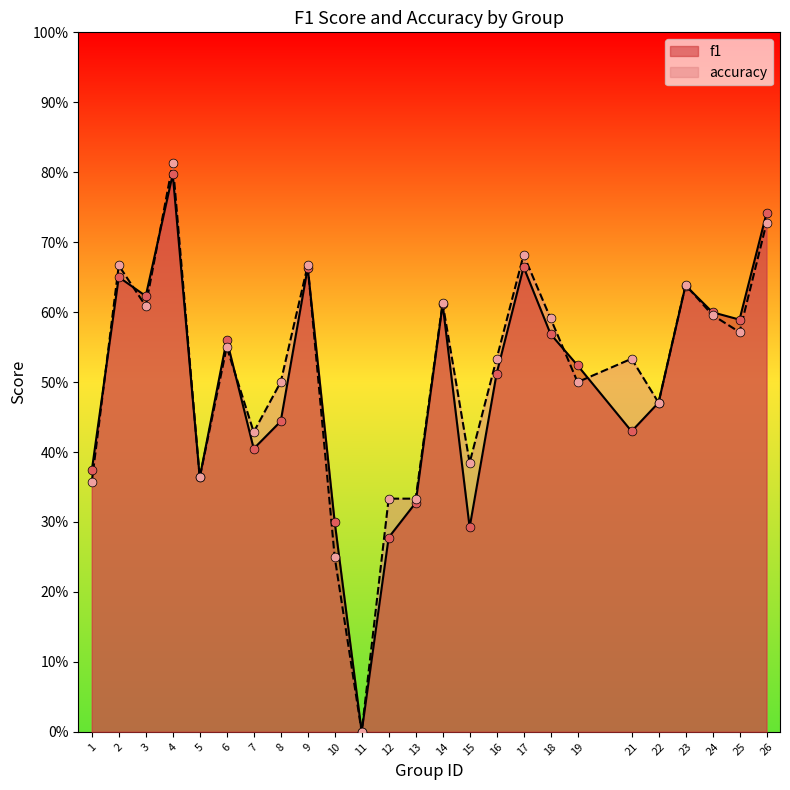

Which series reaches the minimum Y coordinate?

f1